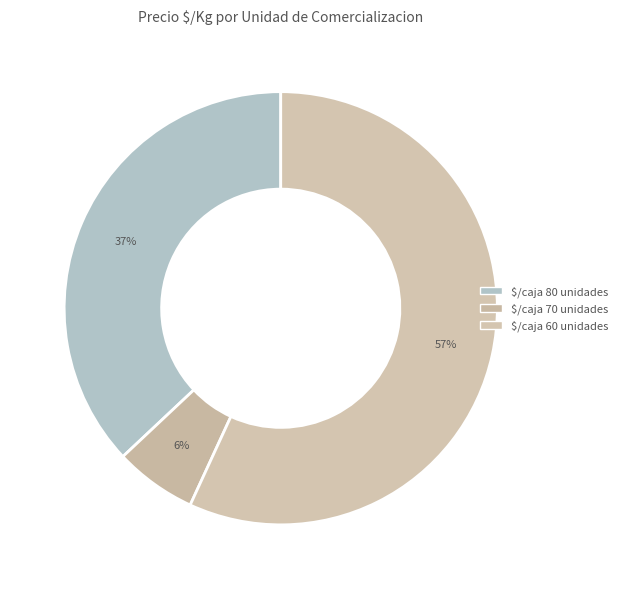

How many slices are in this pie chart?

3